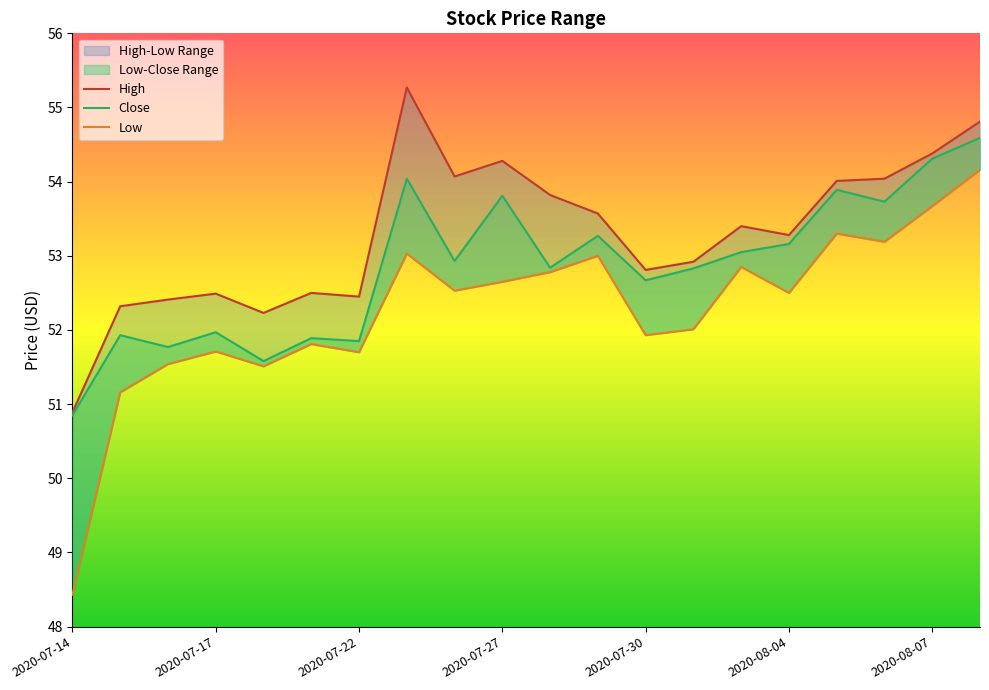

At which category does Close reach its first local peak?

2020-07-15